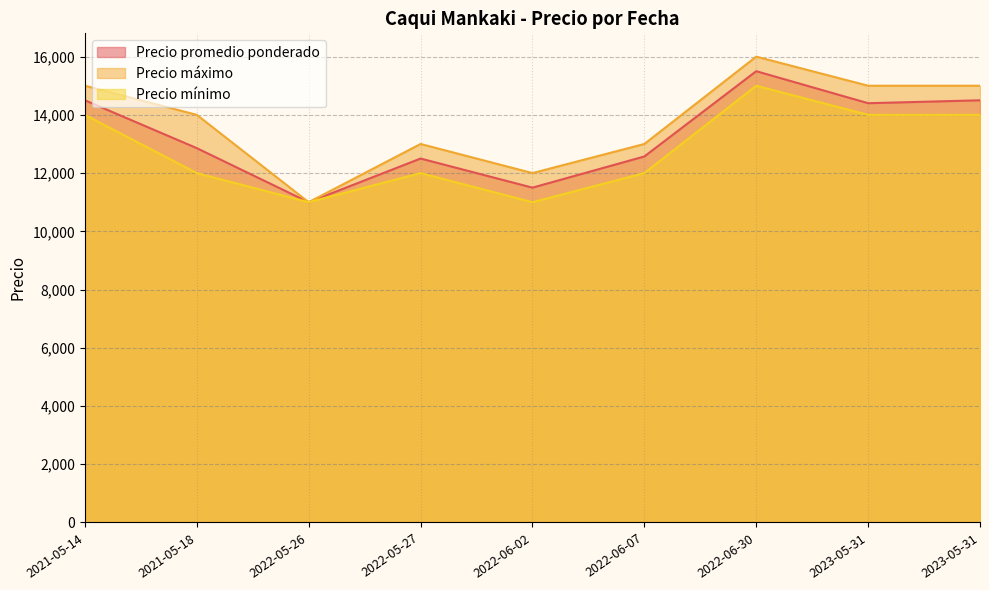

The value of Precio promedio ponderado at 2022-06-30 is 15500. True or false?

True